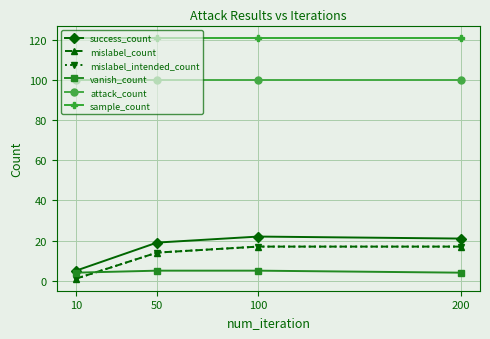

Does the chart have visible grid lines?

Yes